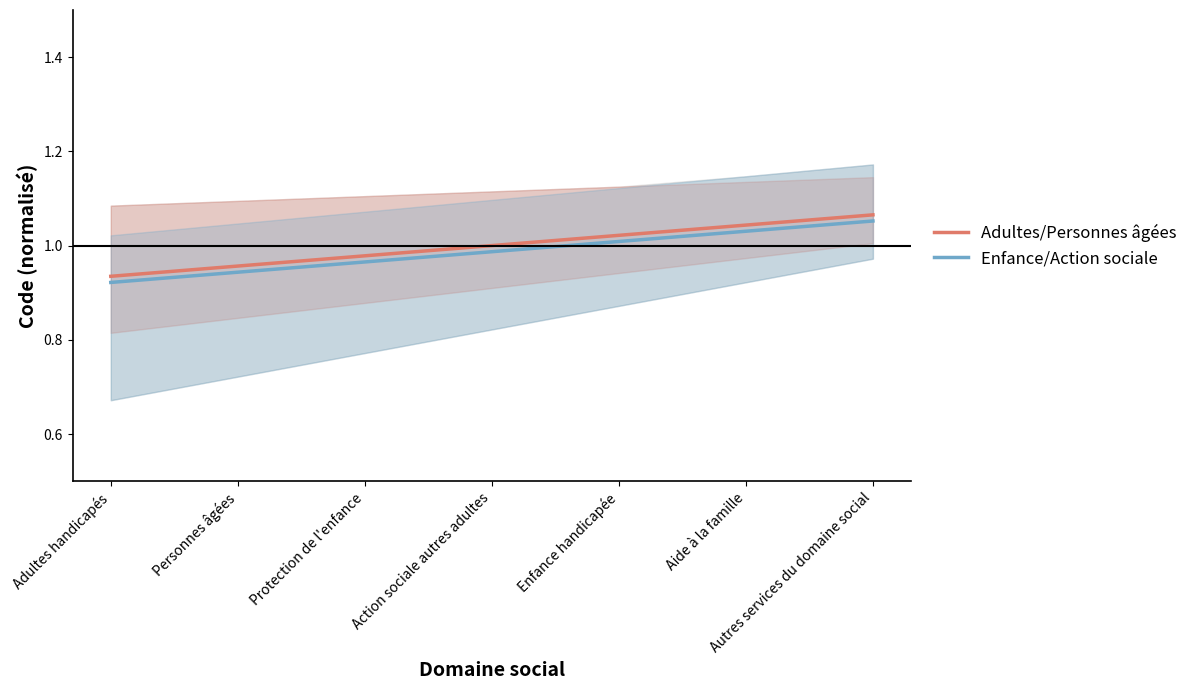

True or false: Adultes/Personnes âgées and Enfance/Action sociale cross at least once.

False